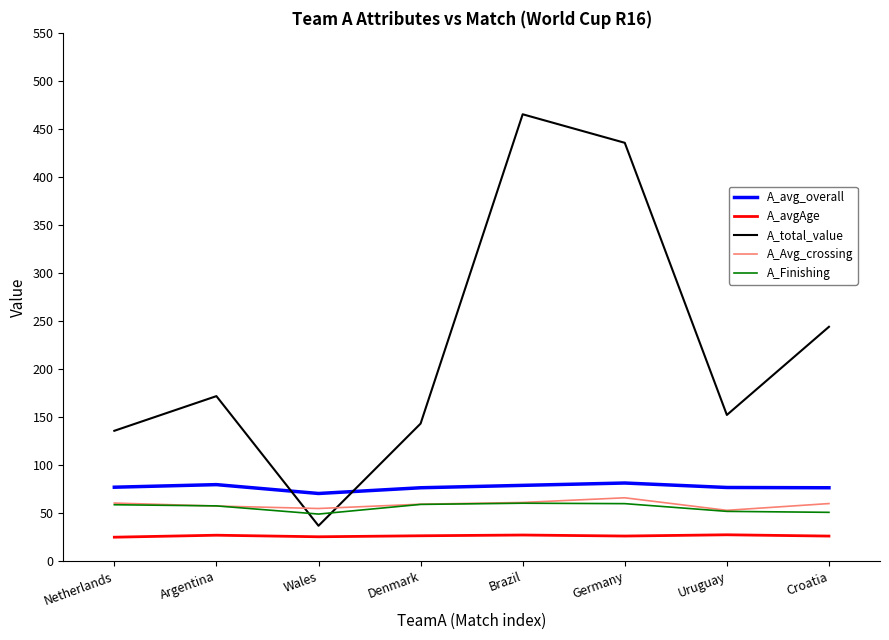

Between Denmark and Brazil, which series saw the biggest shift?

A_total_value